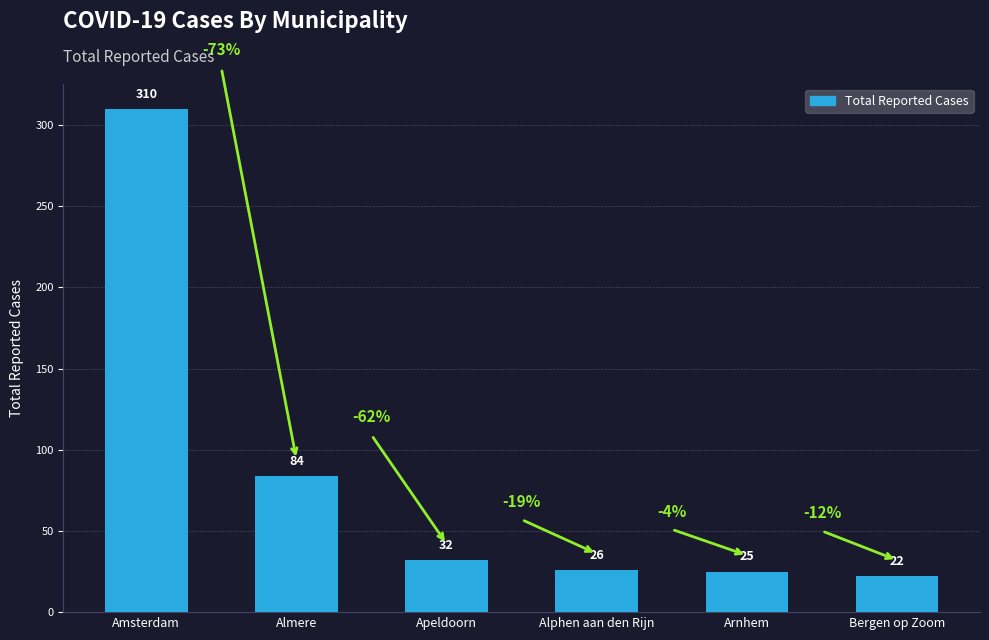

What value does the data have at Almere?

84